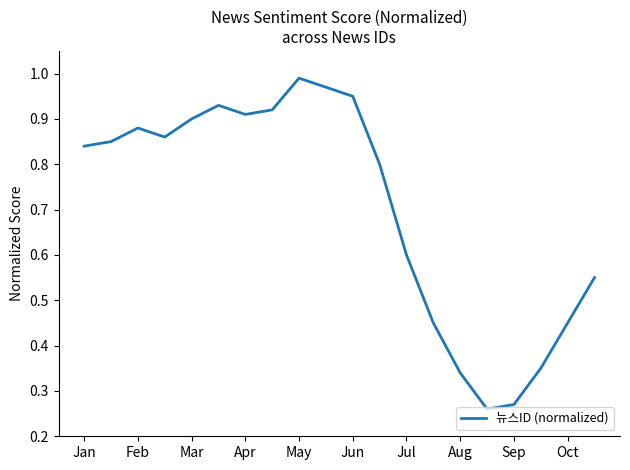

Which label corresponds to the largest value in the chart?

May